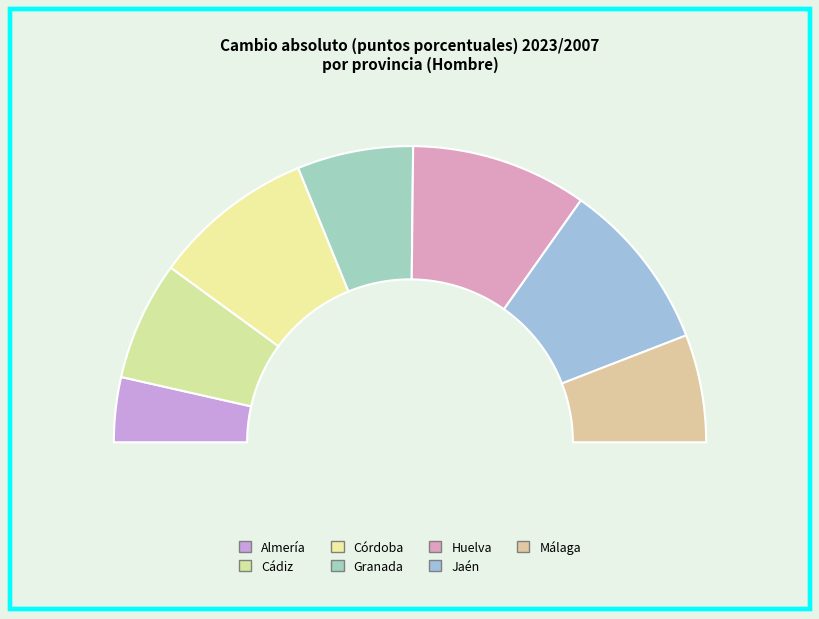

To the nearest percent, what percentage of the pie is Málaga?

12%